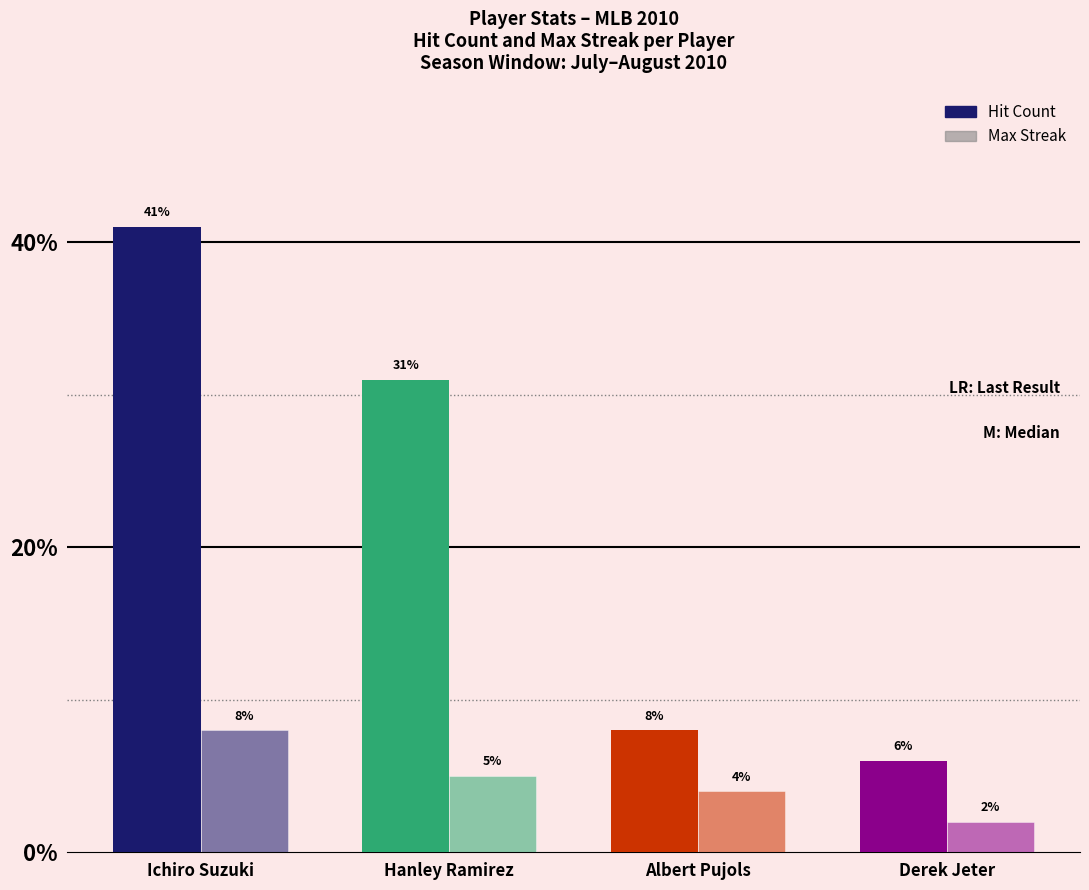

At which label does Hit Count reach its peak?

Ichiro Suzuki